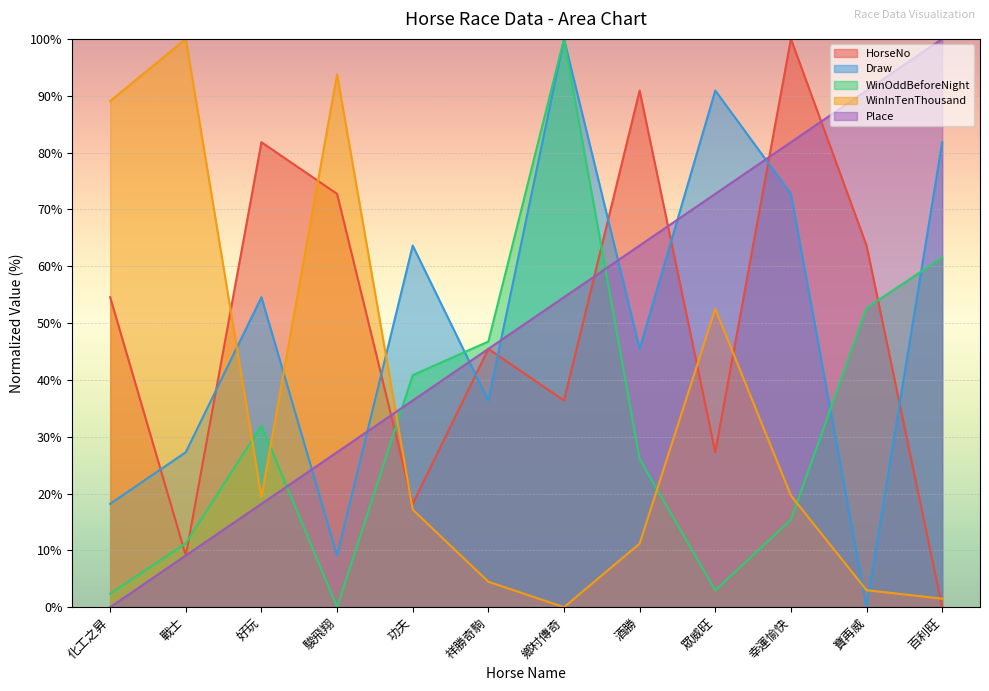

Does the chart display data point markers on the line(s)?

No